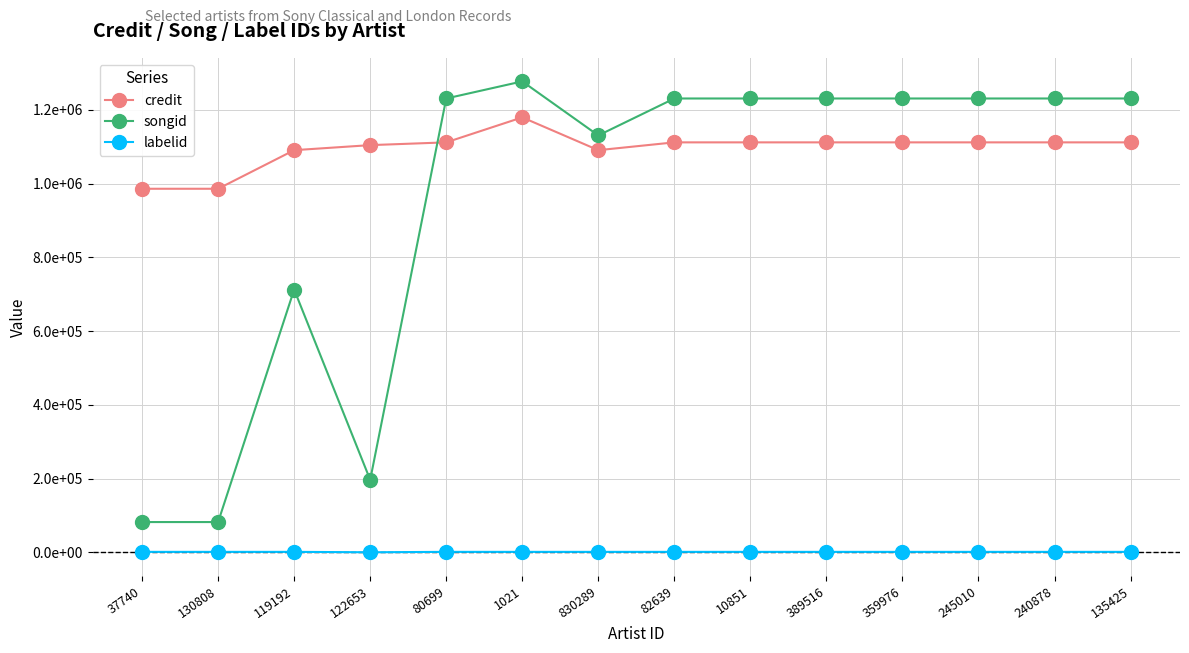

True or false: songid and labelid cross at least once.

False